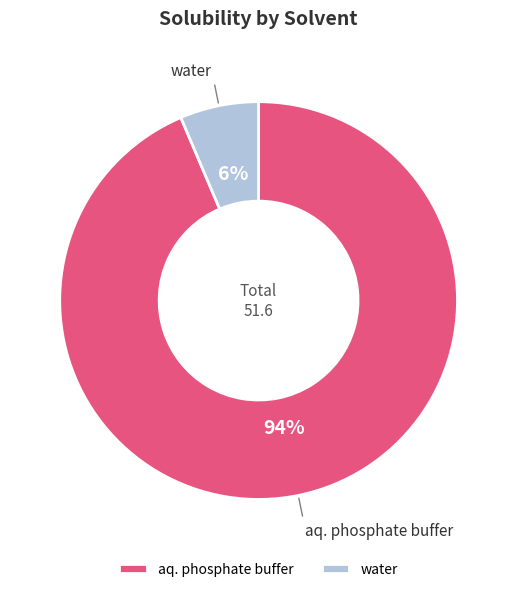

To the nearest percent, what is the average slice percentage?

50%